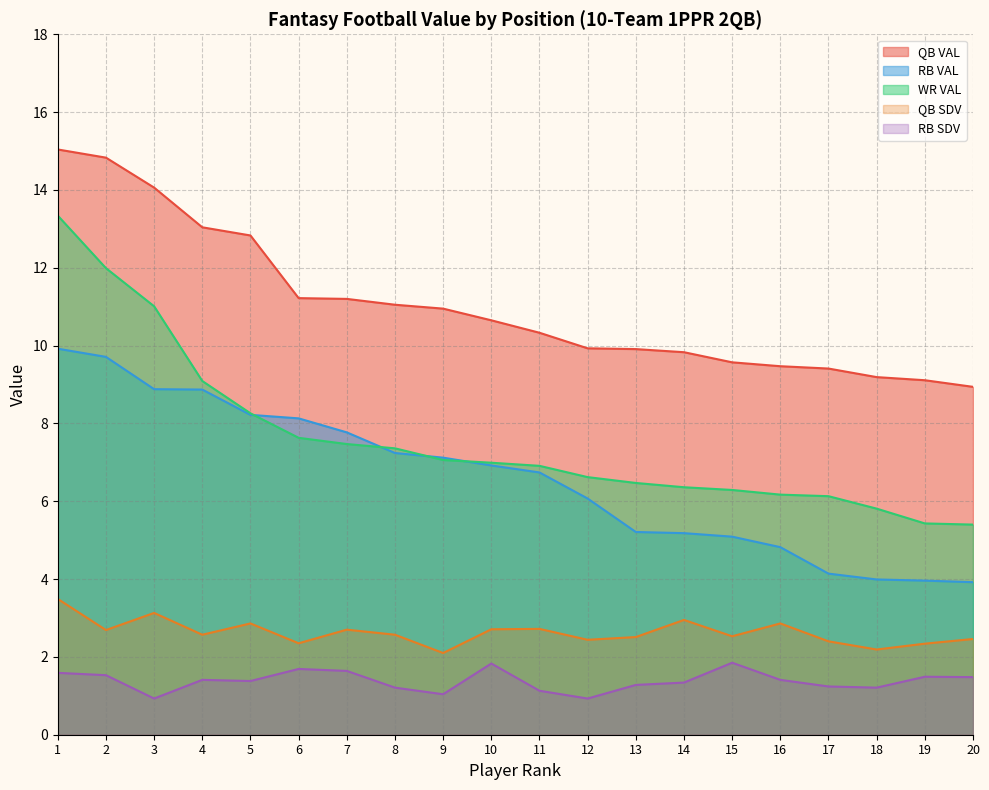

Which series has the largest total across all categories?

QB VAL